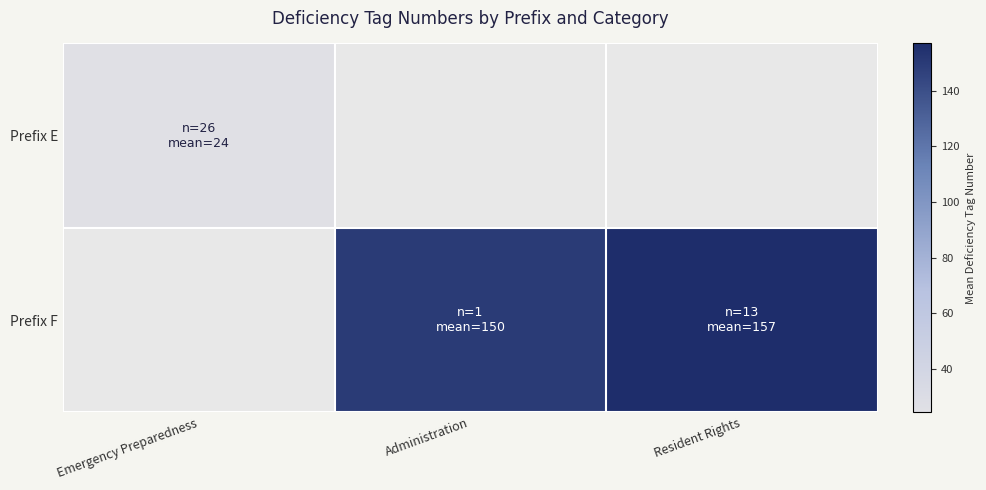

The Prefix F series shows 157.0 at Resident Rights. True or false?

True